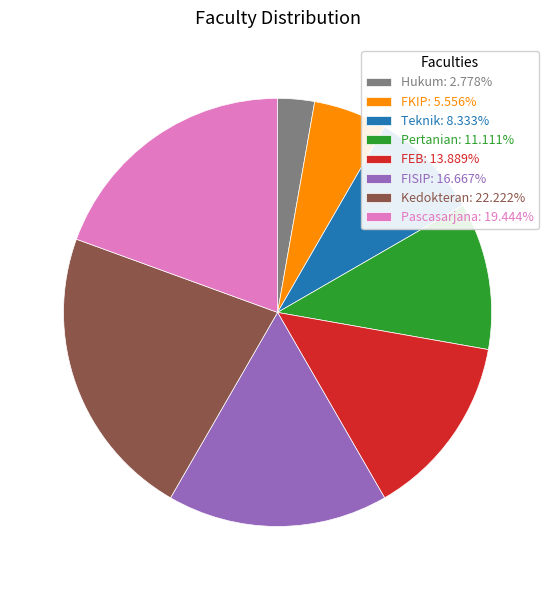

Do Pascasarjana and Teknik together represent more than half of the pie?

No